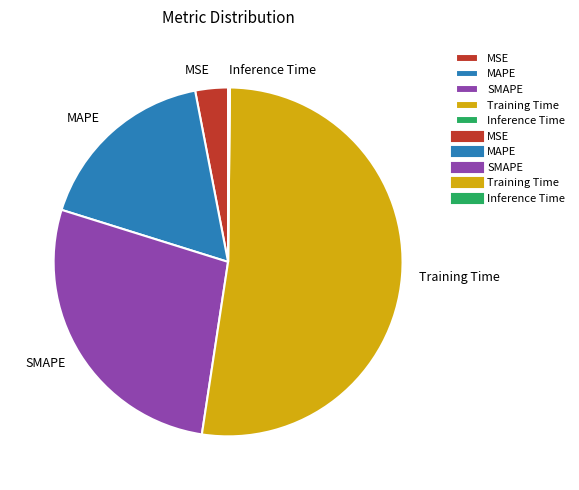

Is there any slice that represents more than half of the pie?

Yes